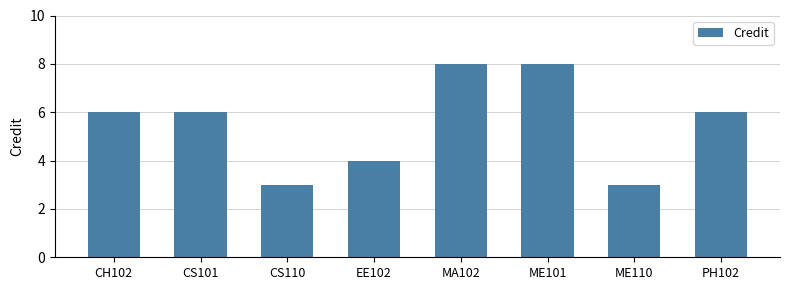

The value at CH102 is 6. True or false?

True